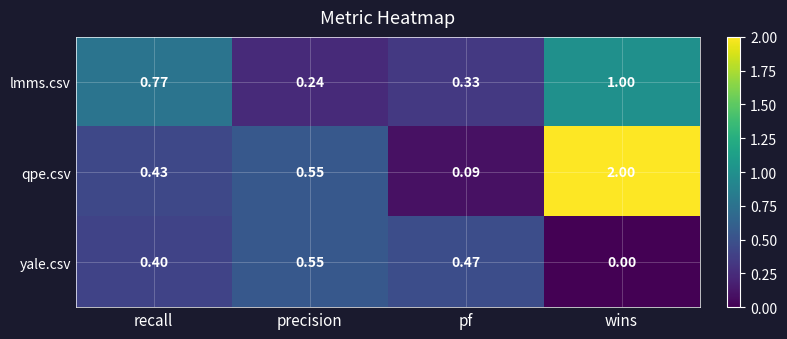

At pf, list the series in order from largest to smallest.

yale.csv, lmms.csv, qpe.csv